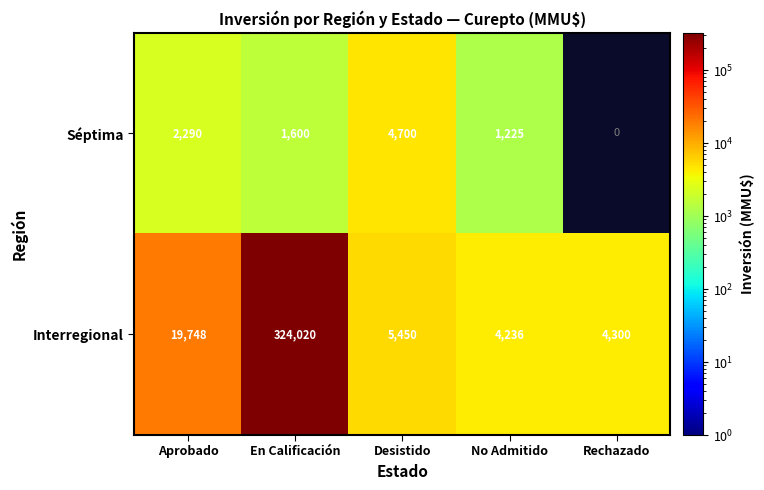

Count the number of data series in this chart.

2